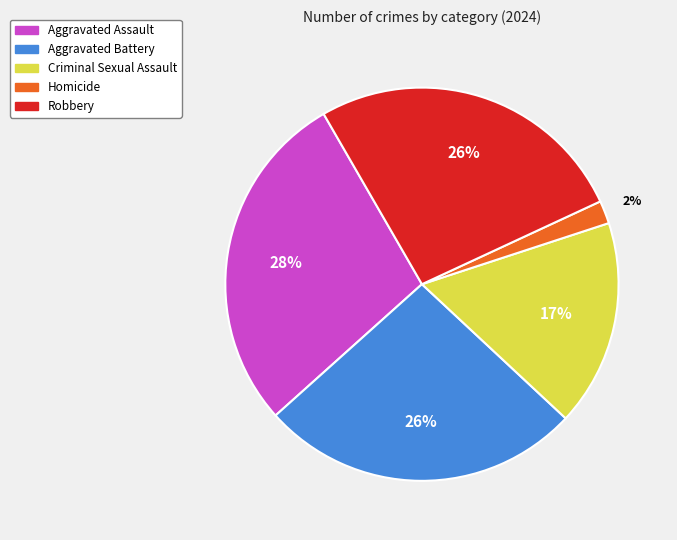

What is the ratio of the value at Aggravated Assault to the value at Aggravated Battery?

1.1